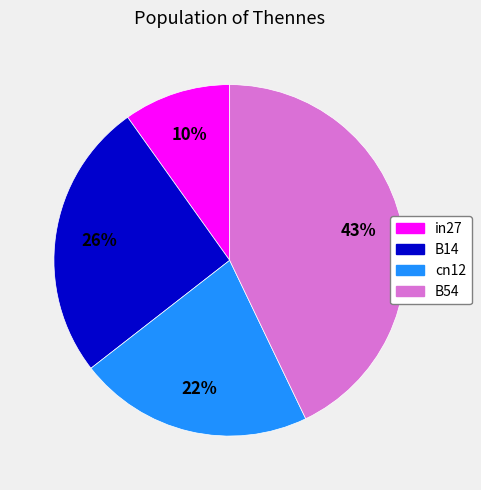

How many segments does this pie chart have?

4